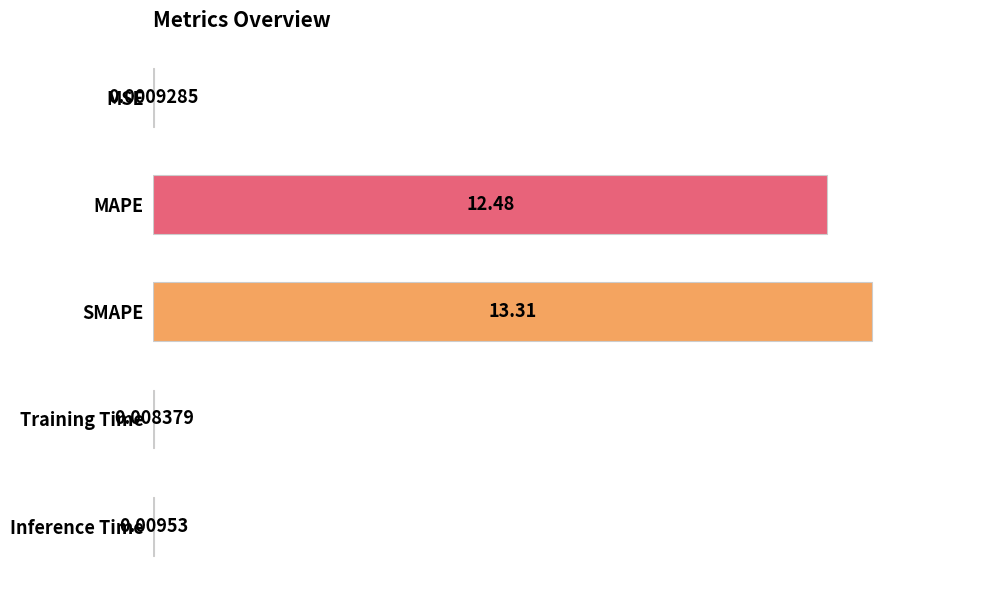

Which category has the highest value across all series?

SMAPE